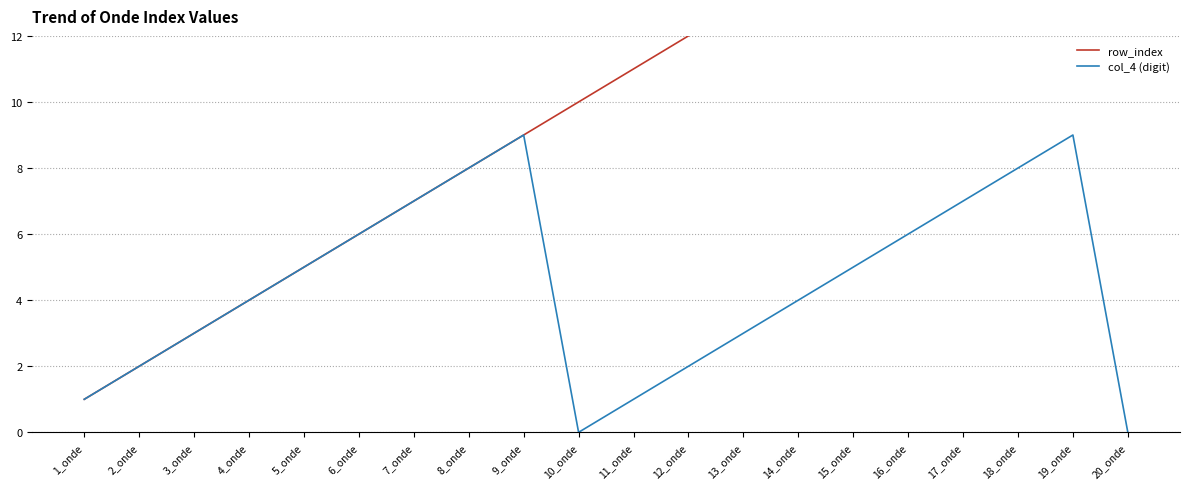

What is the label of the 5th point from the left?

5_onde